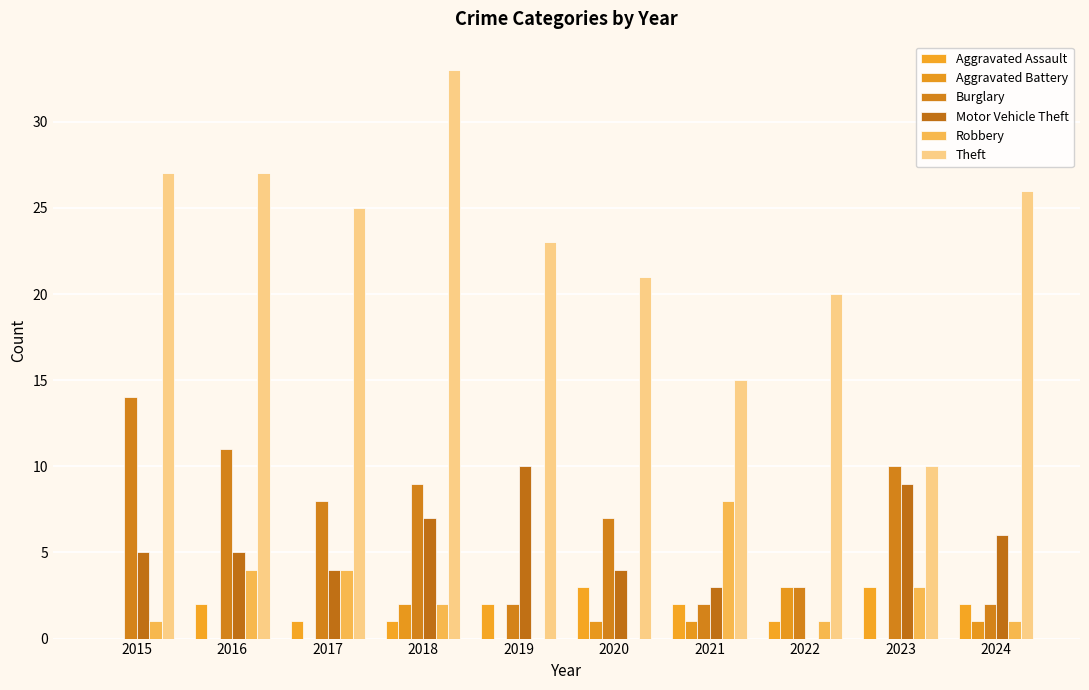

What is the difference between the Aggravated Assault values at 2022 and 2016?

1